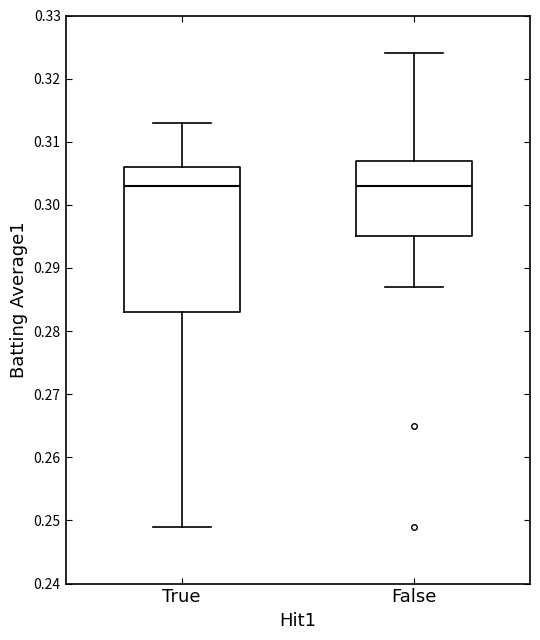

Reading left to right, read every box against the y-axis: the position of its median line, the range the box covers, and the ends of its whiskers. The values are not printed on the chart, so give them approximately, as read against the axis.

True: median 0.303, box 0.283 to 0.306, whiskers 0.249 to 0.313
False: median 0.303, box 0.295 to 0.307, whiskers 0.287 to 0.324